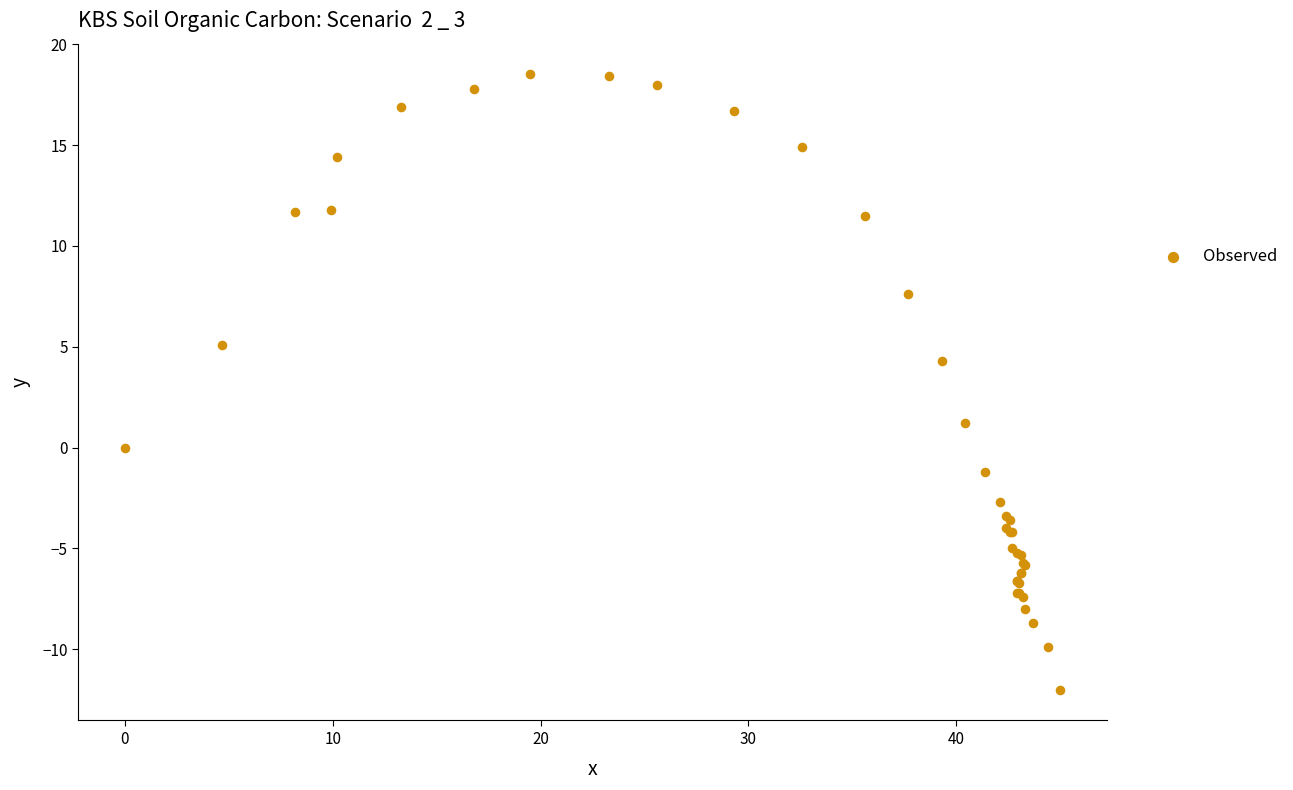

What Y value in the scatter plot is closest to 3?

4.3